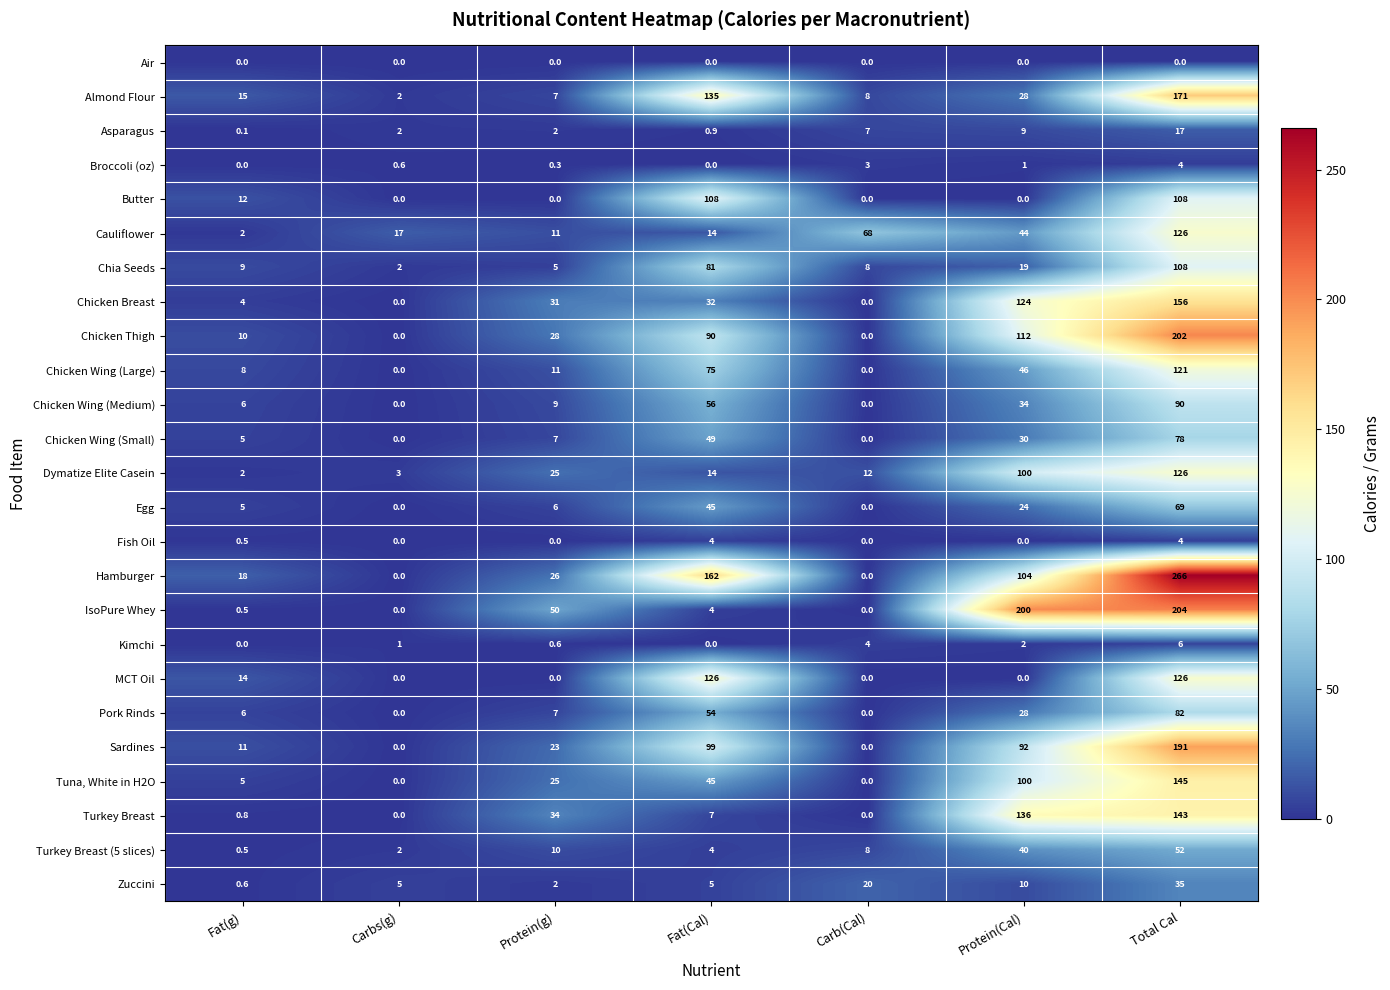

How many data points does each series have?

7